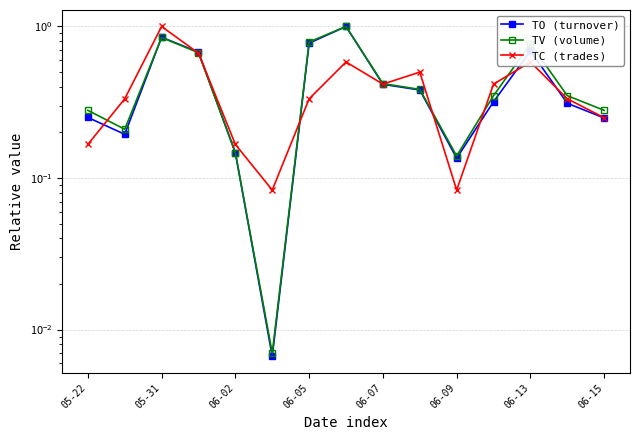

Which series has the largest total across all categories?

TV (volume)